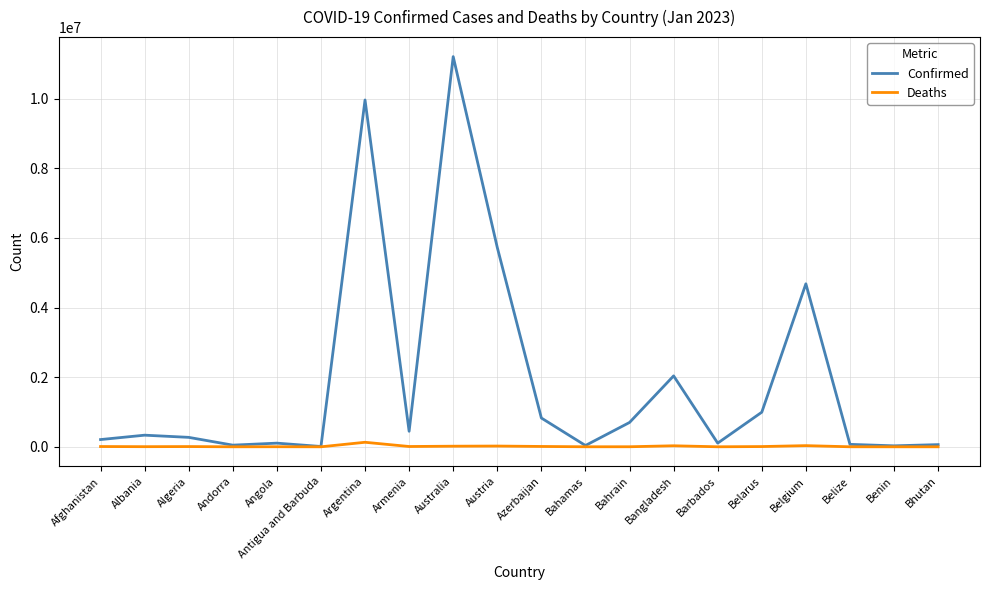

Which series changed the most between Austria and Belgium?

Confirmed